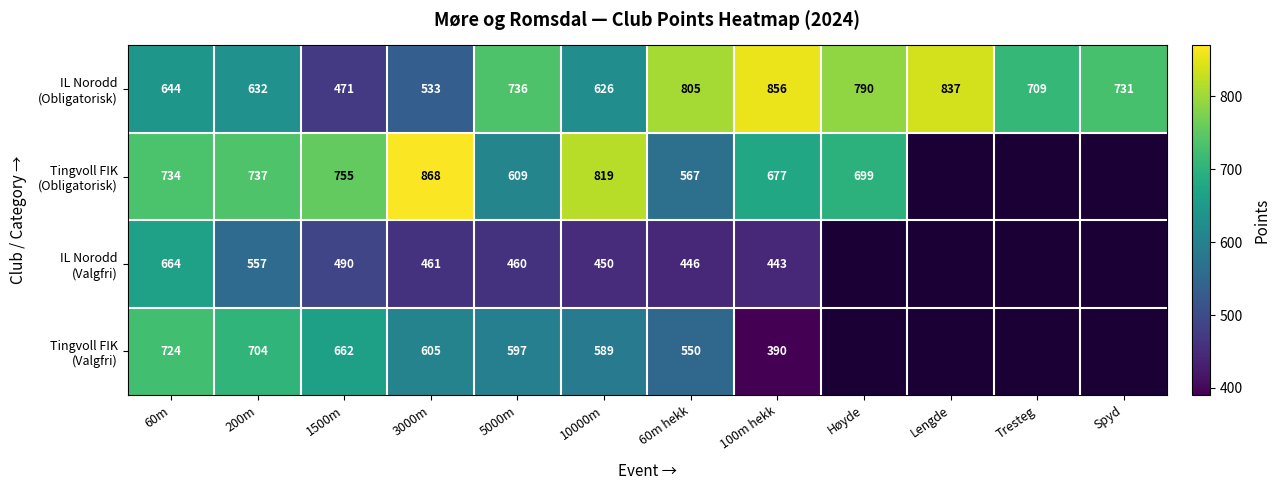

What is the spread (max minus min) of values at 100m hekk?

466